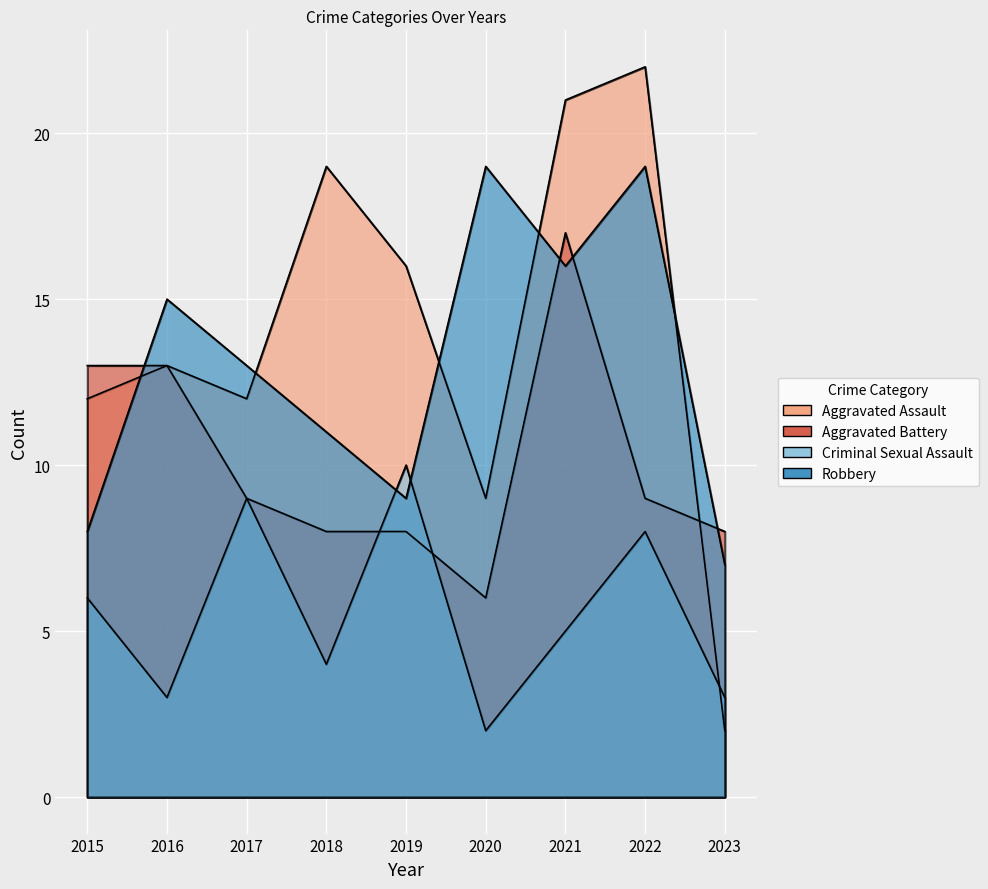

How many lines are shown in the chart?

4